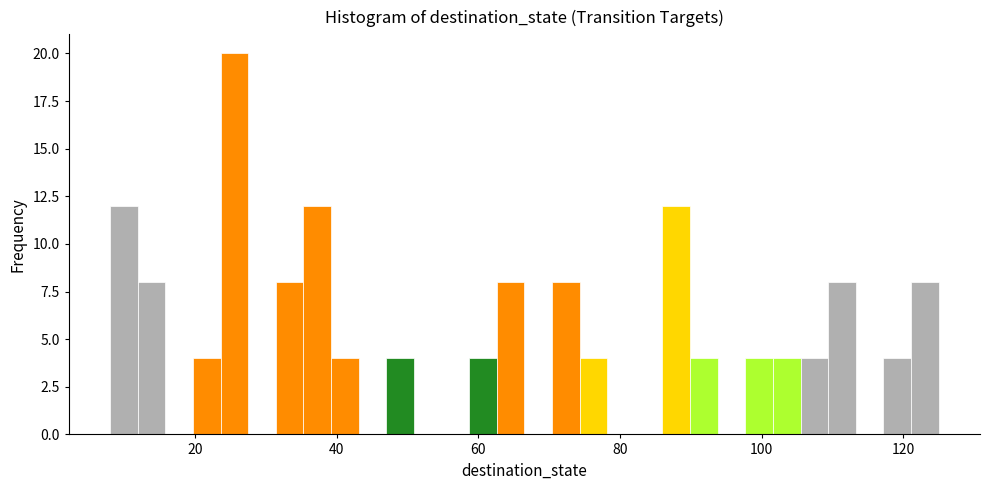

Around what value on the x-axis is the tallest bar? Give the approximate position of its centre, as read against the axis.

26